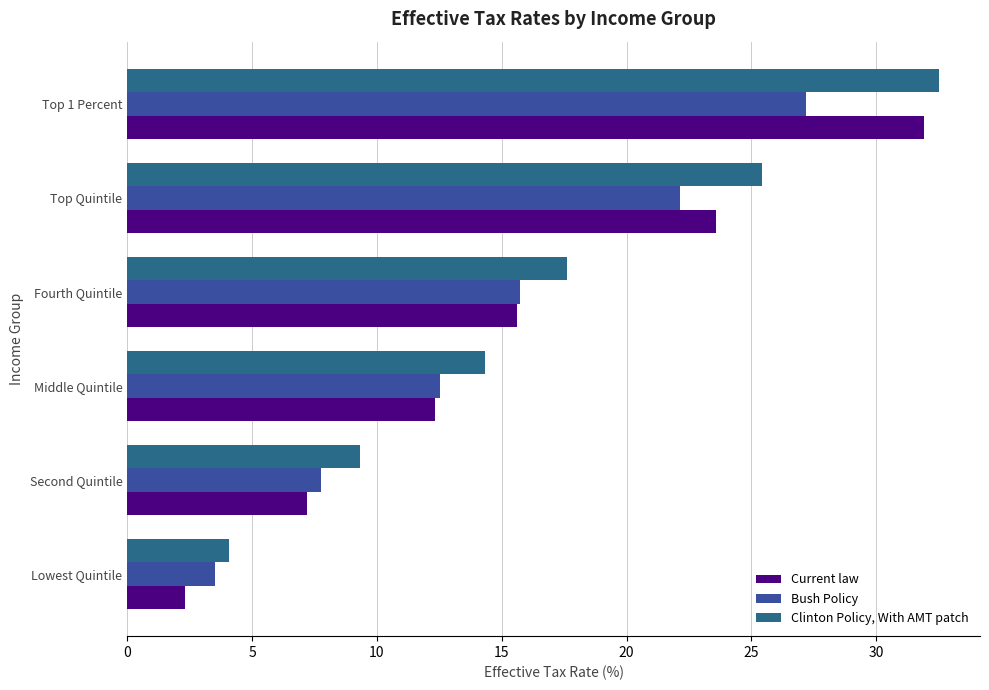

What is the smallest value displayed?

2.3